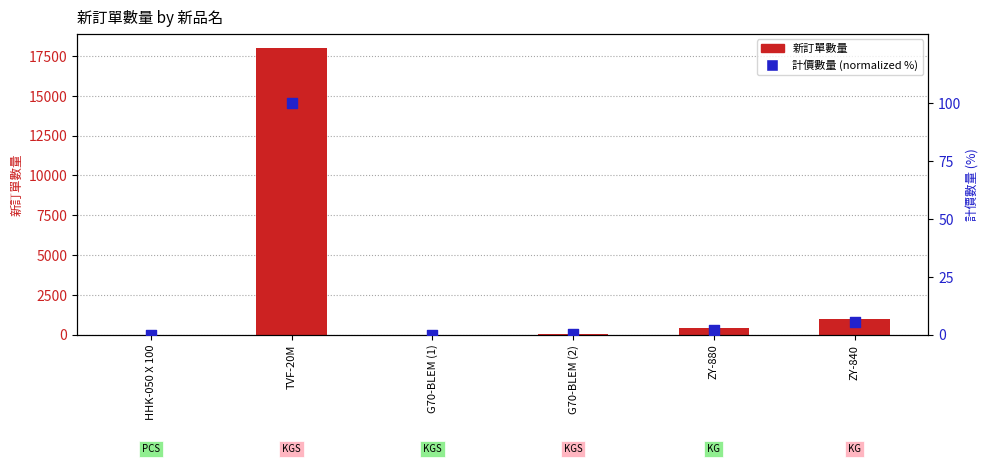

What is the total value across all series at ZY-880?

402.2